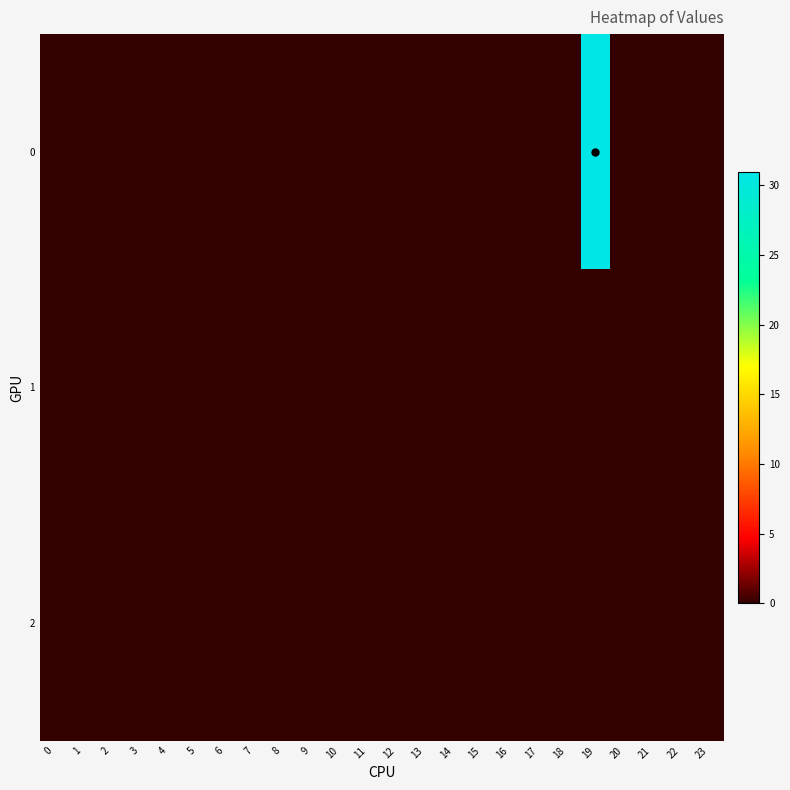

Reading left to right, list all the values displayed in this chart.

0: 0=0.0	1=0.0	2=0.0	3=0.0	4=0.0	5=0.0	6=0.0	7=0.0	8=0.0	9=0.0	10=0.0	11=0.0	12=0.0	13=0.0	14=0.0	15=0.0	16=0.0	17=0.0	18=0.0	19=31.0	20=0.0	21=0.0	22=0.0	23=0.0
1: 0=0.0	1=0.0	2=0.0	3=0.0	4=0.0	5=0.0	6=0.0	7=0.0	8=0.0	9=0.0	10=0.0	11=0.0	12=0.0	13=0.0	14=0.0	15=0.0	16=0.0	17=0.0	18=0.0	19=0.0	20=0.0	21=0.0	22=0.0	23=0.0
2: 0=0.0	1=0.0	2=0.0	3=0.0	4=0.0	5=0.0	6=0.0	7=0.0	8=0.0	9=0.0	10=0.0	11=0.0	12=0.0	13=0.0	14=0.0	15=0.0	16=0.0	17=0.0	18=0.0	19=0.0	20=0.0	21=0.0	22=0.0	23=0.0